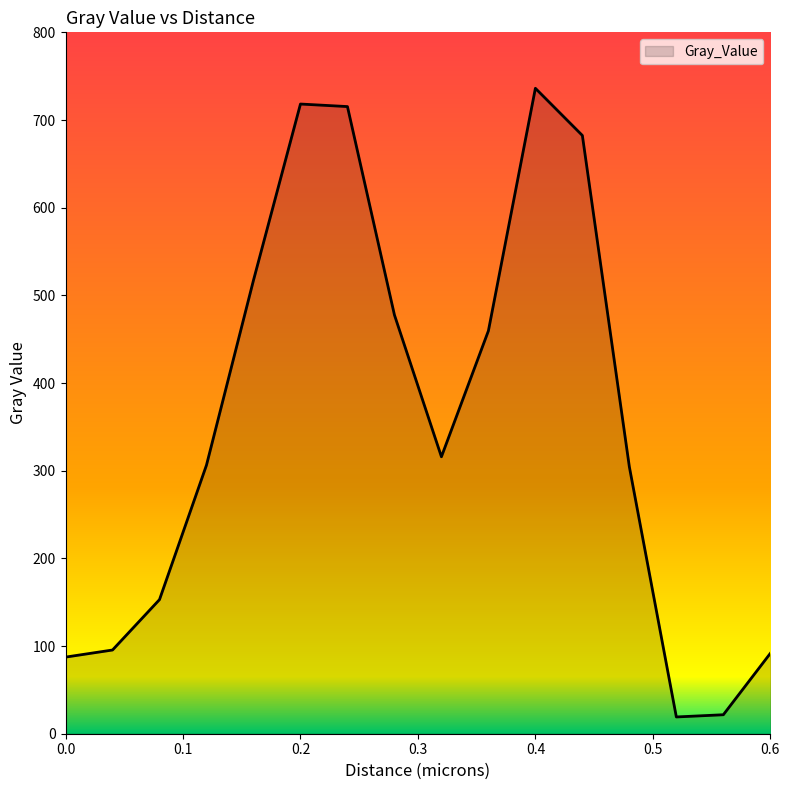

True or false: the data has more than 1 interior local peaks.

True